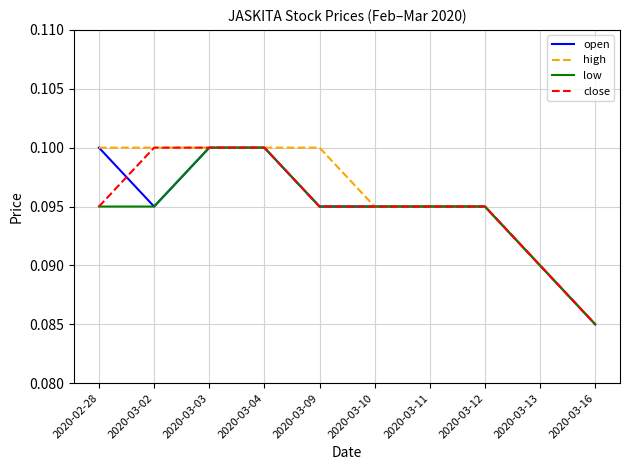

Where is high nearest to the value 0?

2020-03-16